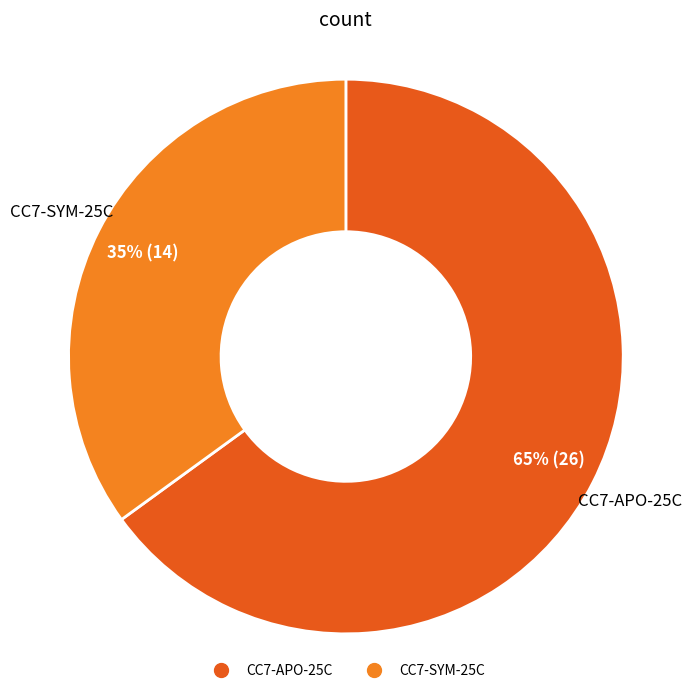

To the nearest percent, what is the average slice percentage?

50%